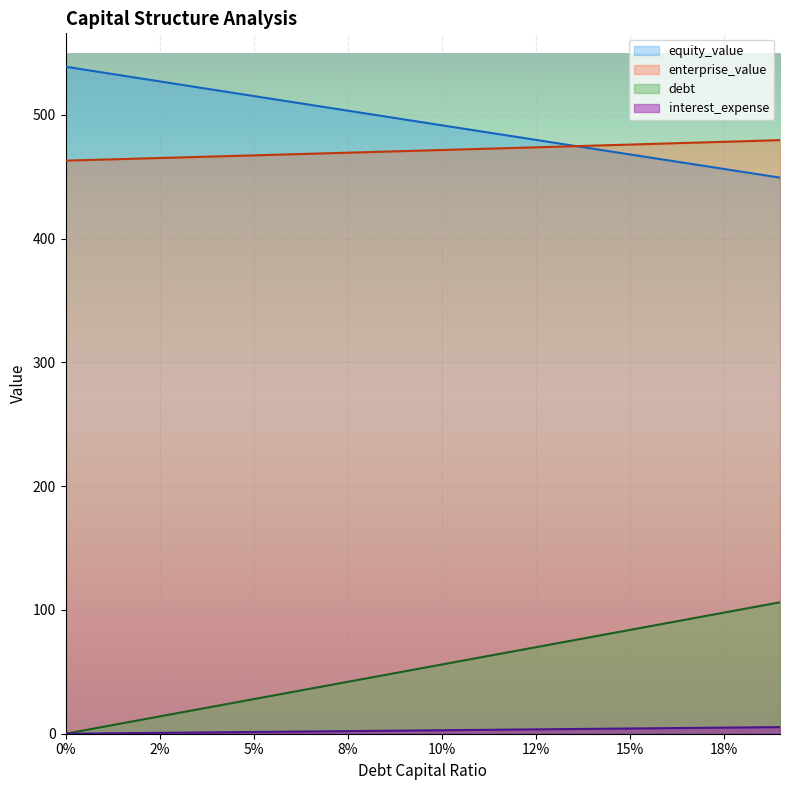

Which series has the largest total across all categories?

equity_value